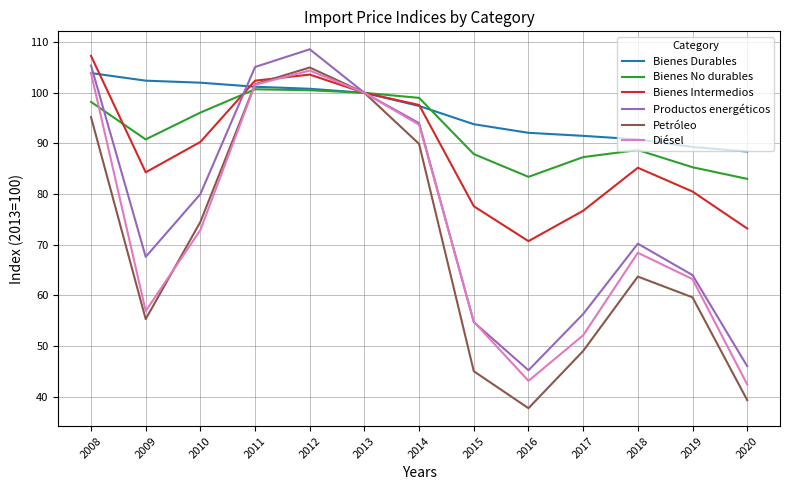

Does the chart have visible grid lines?

Yes